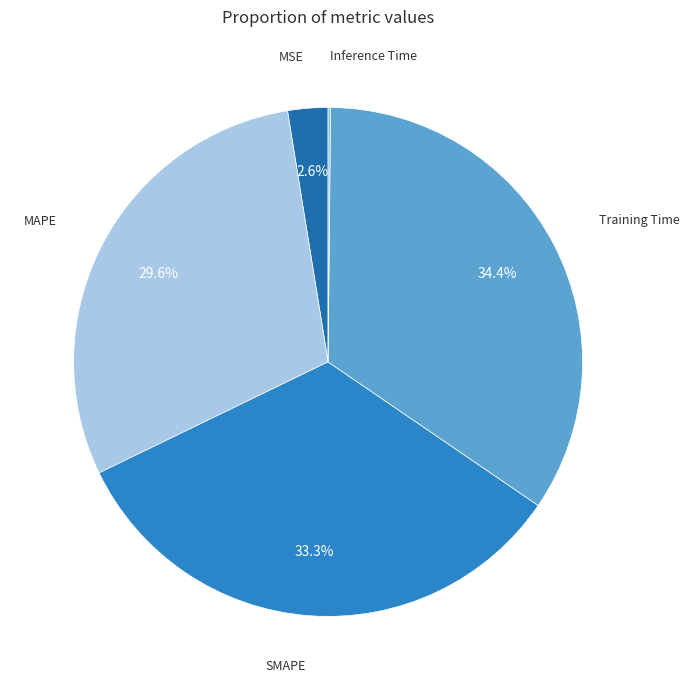

Does any single category account for the majority?

No